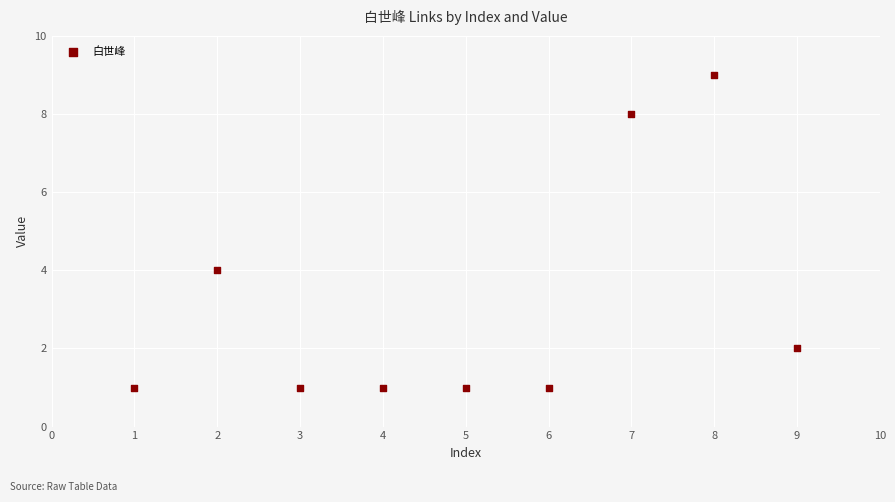

What Y value in the scatter plot is closest to 5?

4